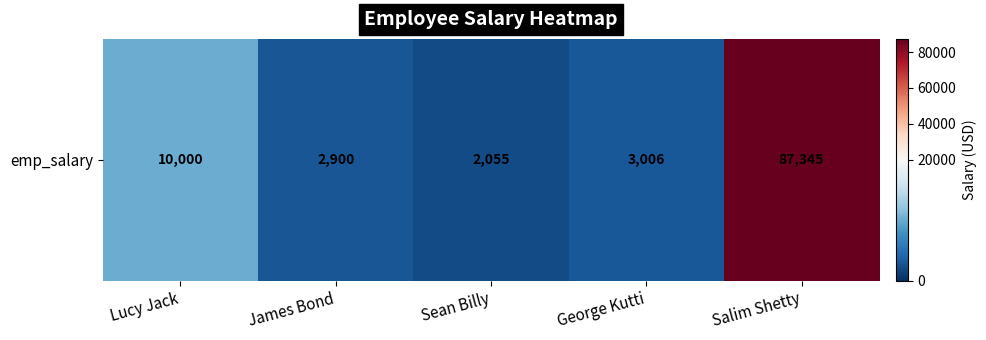

Reading left to right, what are all the values shown in this chart?

10000	2900	2055	3006	87345